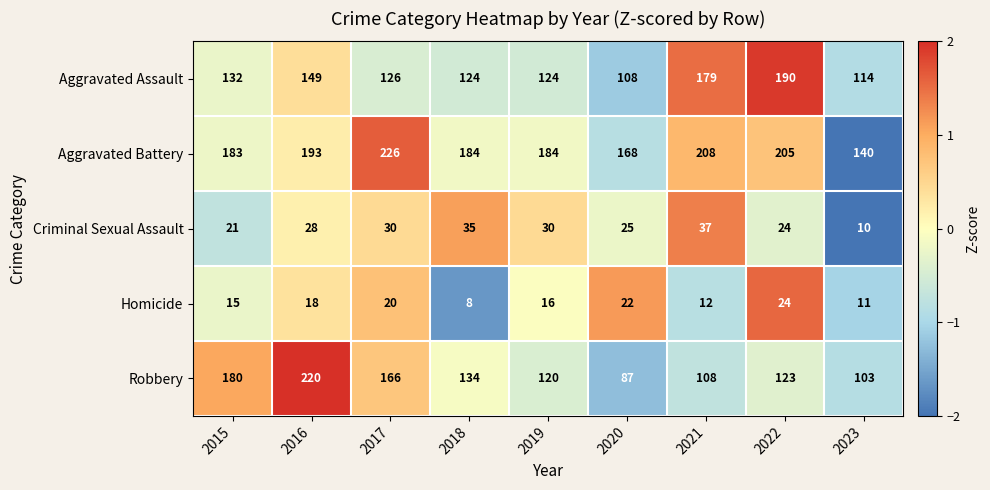

Which series has the widest spread of values?

Robbery